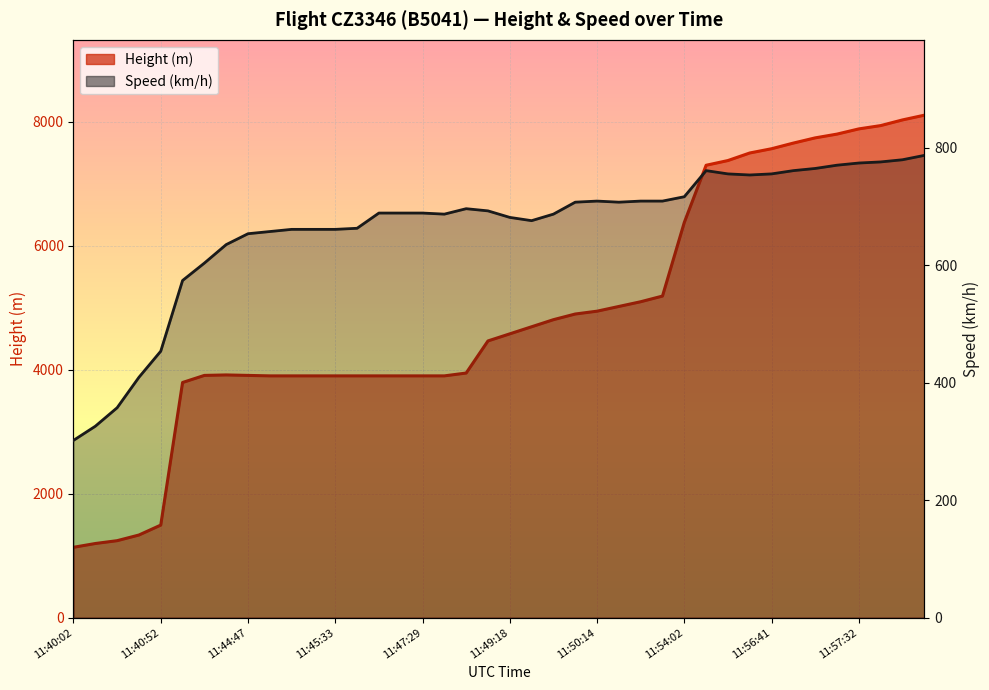

How many values in the Height series exceed 4579?

20